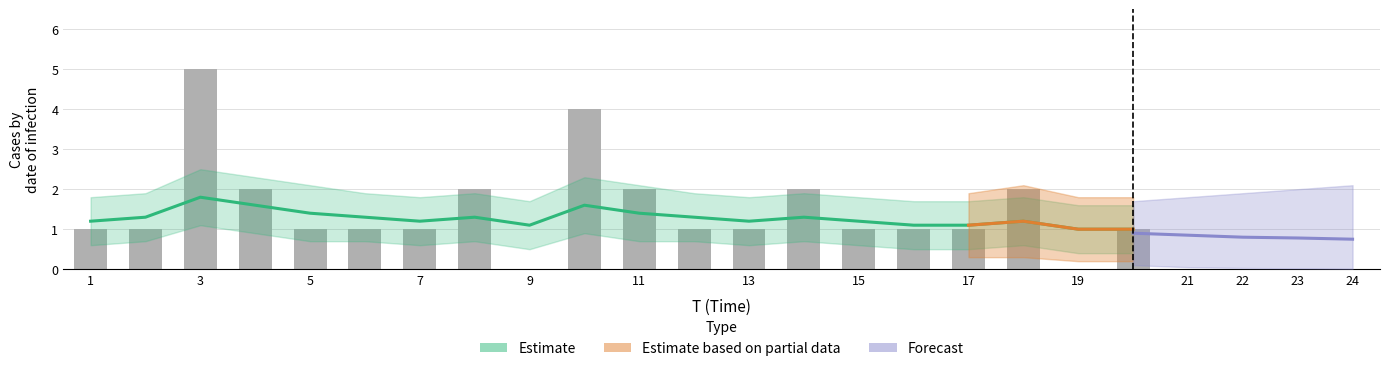

Rank the categories by value from lowest to highest.

9, 19, 1, 2, 5, 6, 7, 12, 13, 15, 16, 17, 20, 4, 8, 11, 14, 18, 10, 3